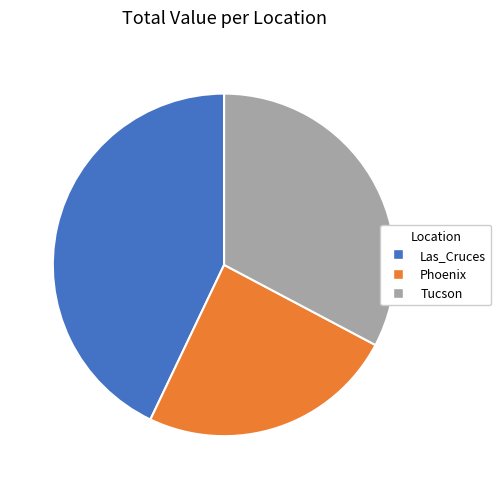

Do Las_Cruces and Tucson together represent more than half of the pie?

Yes